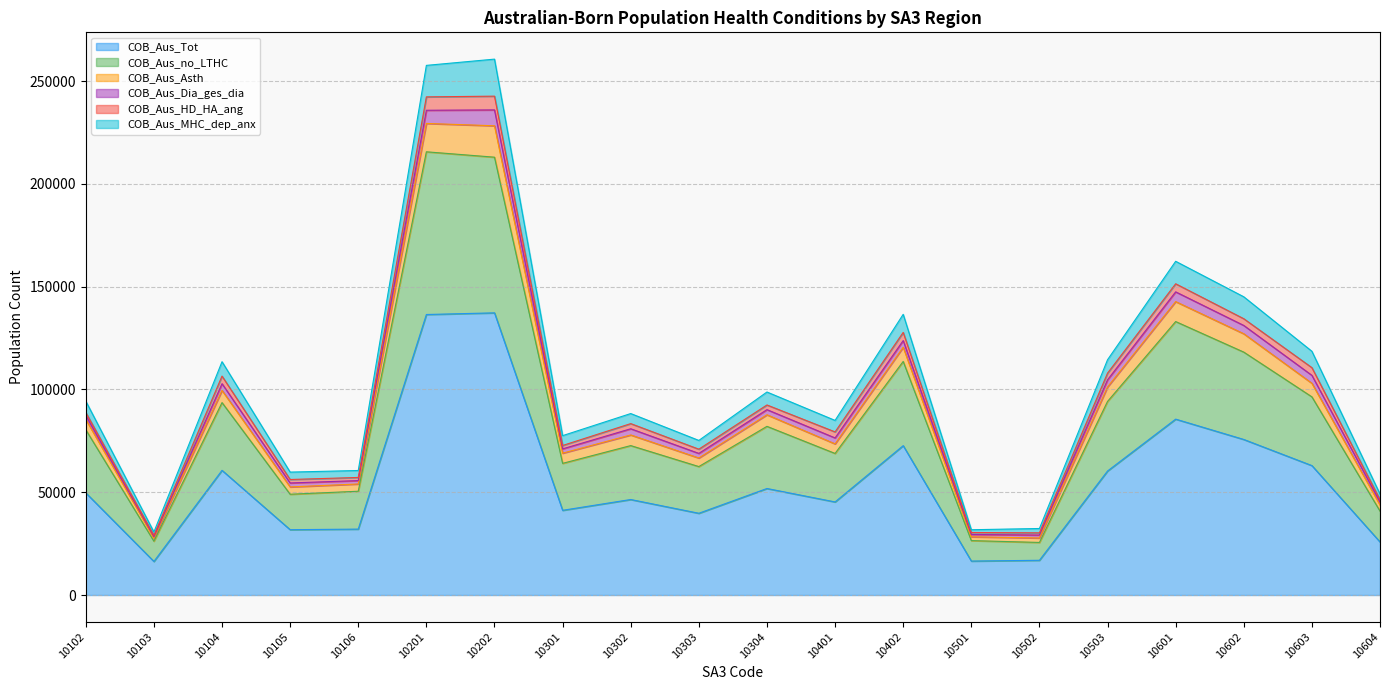

What is the total value across all series at 10402?

136543